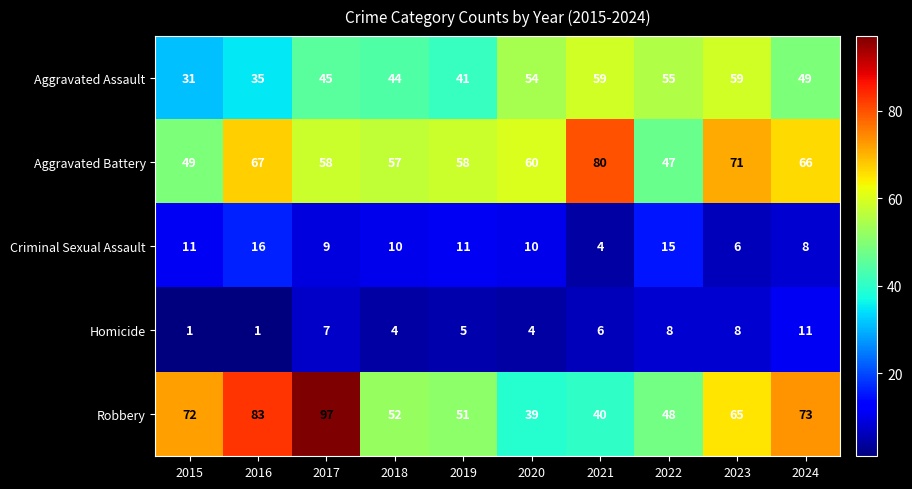

What is the difference between the maximum and second lowest values in the Homicide series?

10